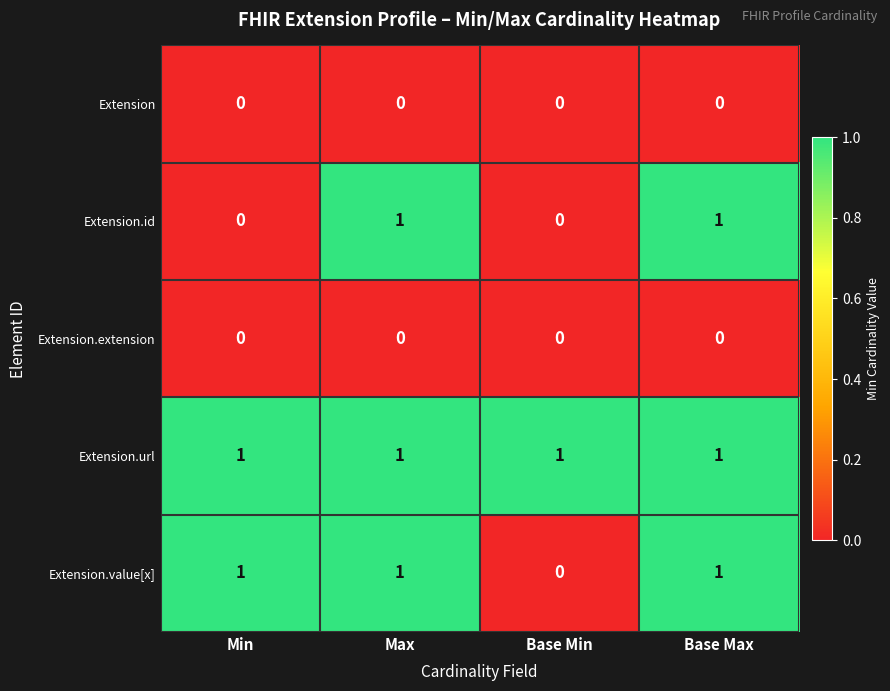

Which series changed the most between Min and Base Min?

Extension.value[x]